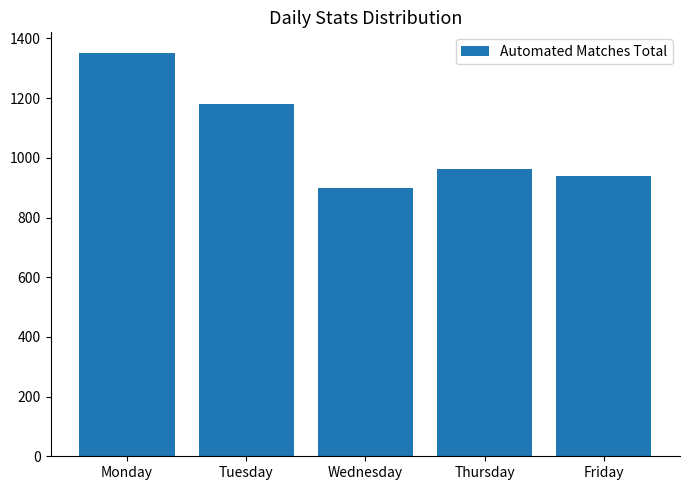

The value at Tuesday is 1179. True or false?

True